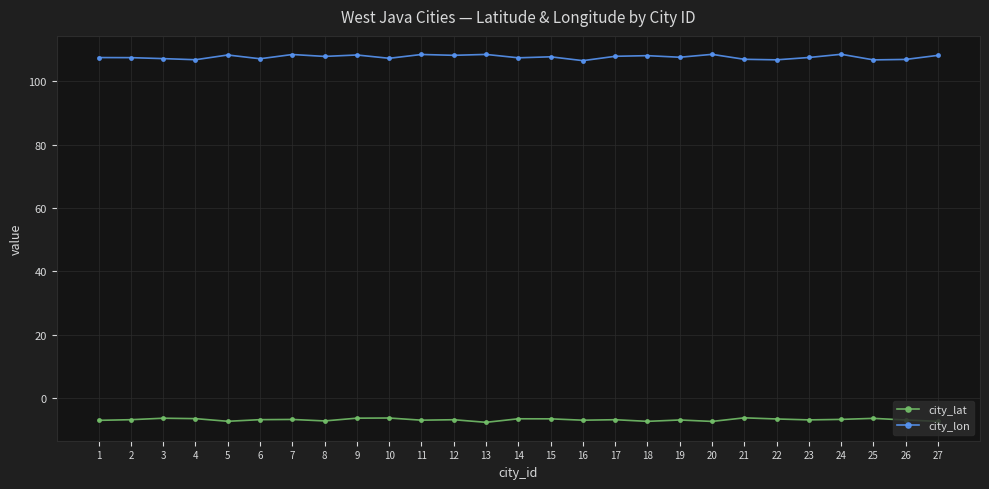

True or false: city_lon has a value of 106.9 at 26.

True